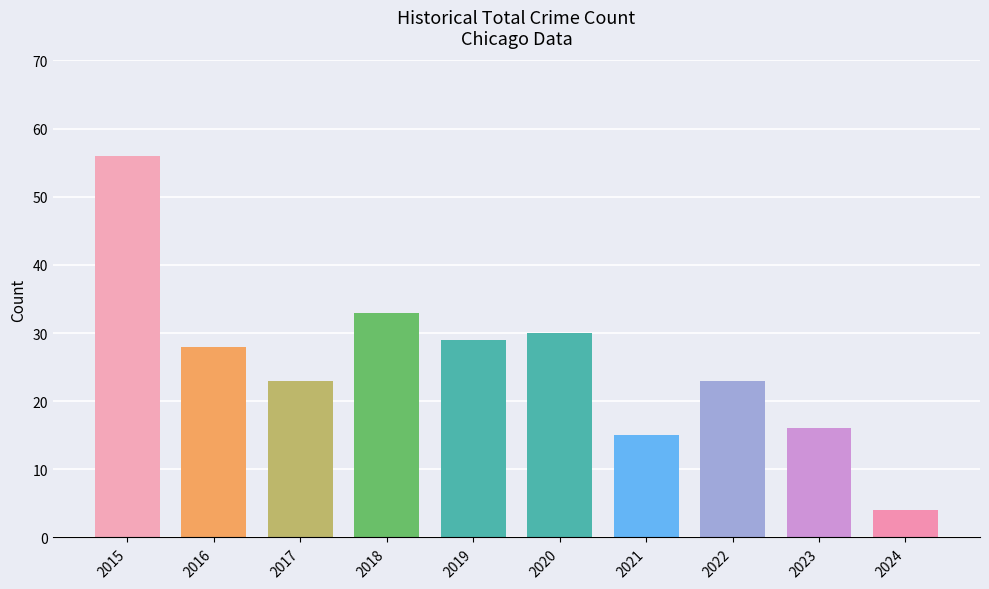

What is the value of the 9th bar from the left?

16